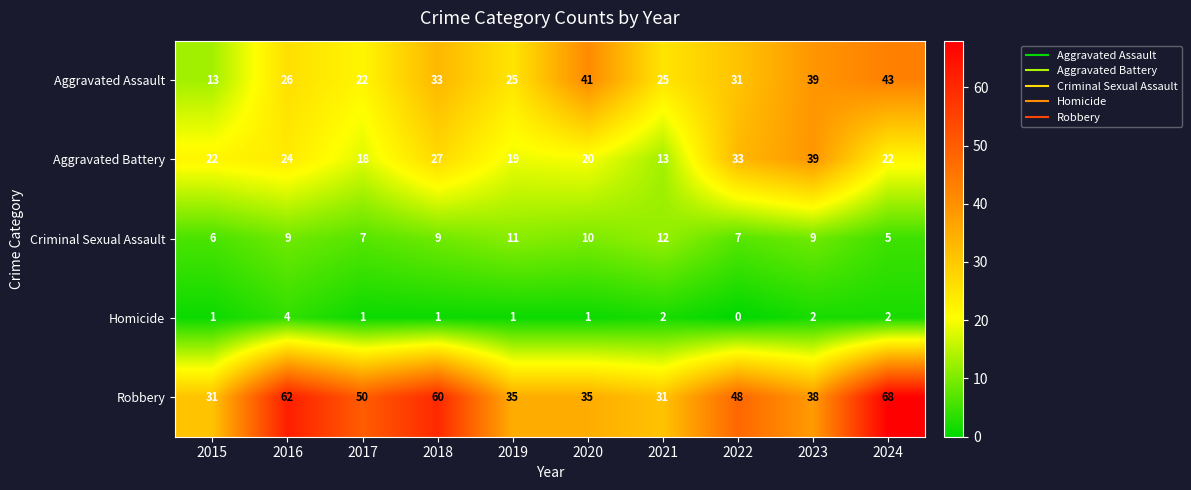

What is the sum of all Aggravated Battery values?

237